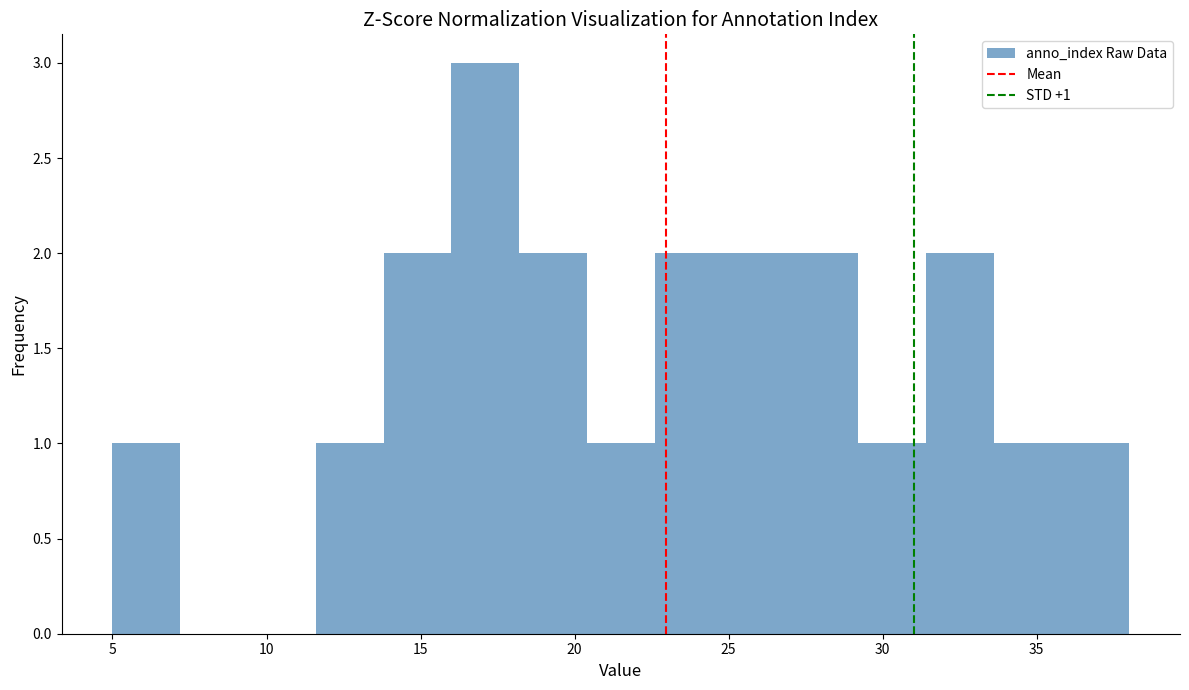

Over which range of the x-axis is the bar tallest?

16.0 to 18.2